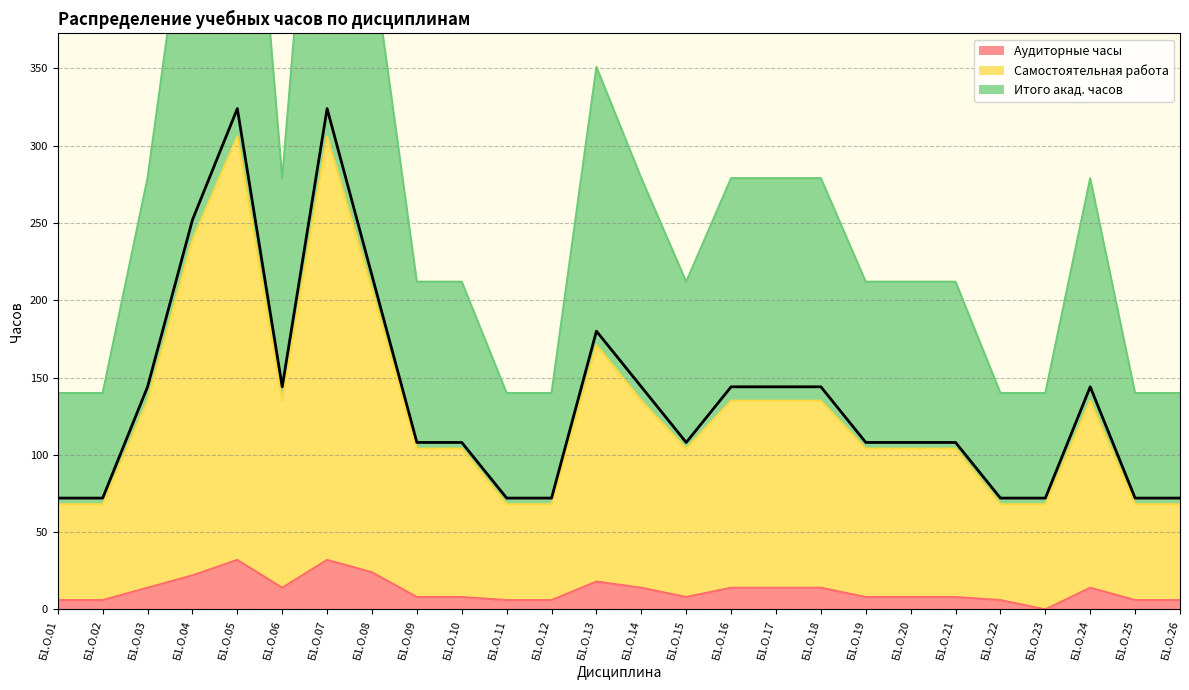

True or false: Итого акад. часов and Аудиторные часы intersect in this chart.

False